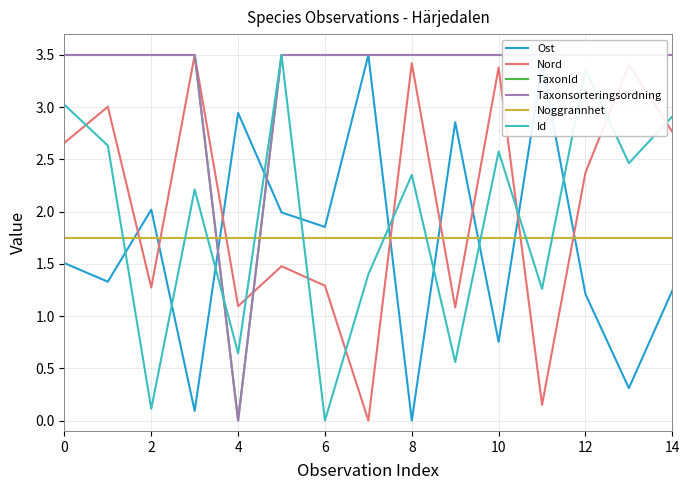

The Taxonsorteringsordning series shows 5.9 at 9. True or false?

False